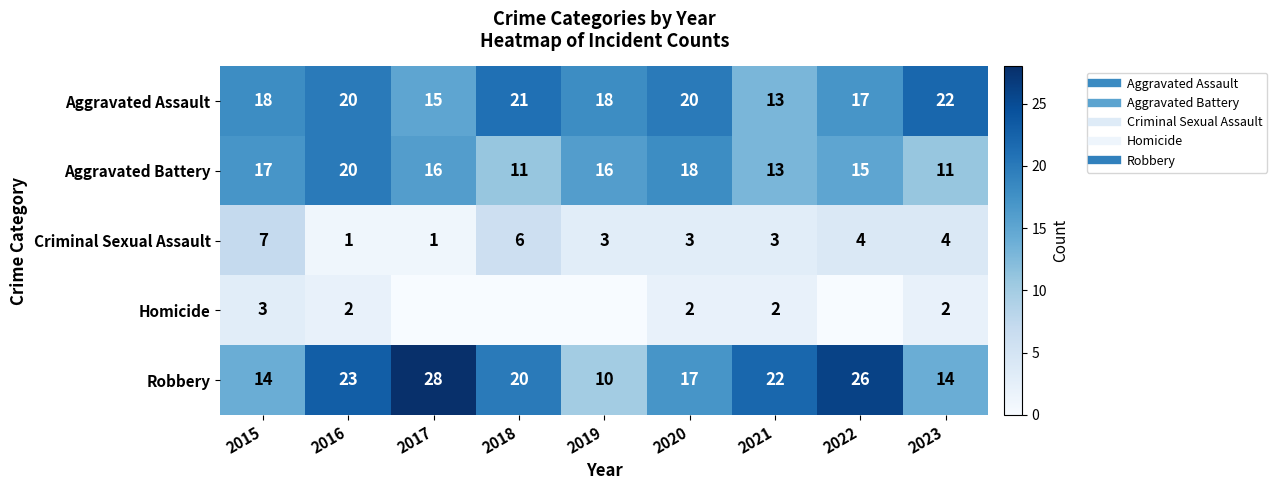

The Robbery series shows 23 at 2016. True or false?

True